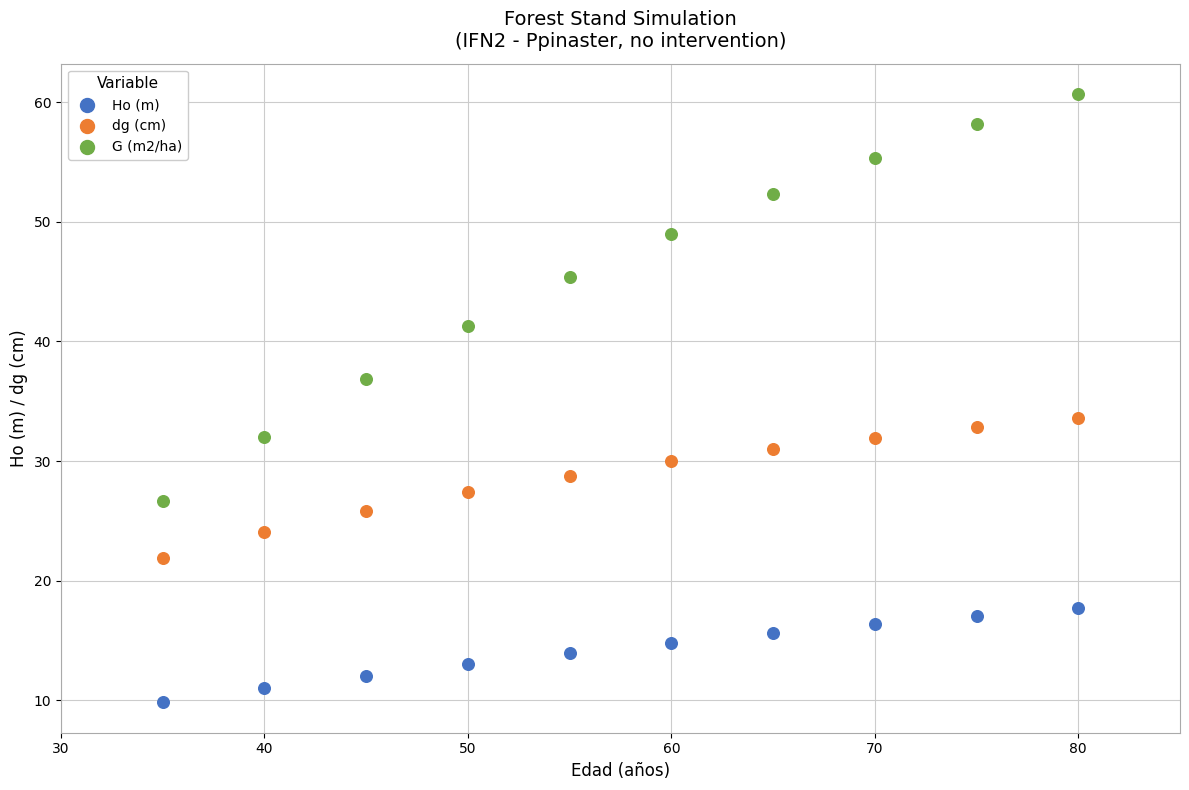

Which series has the widest spread of Y values?

G (m2/ha)